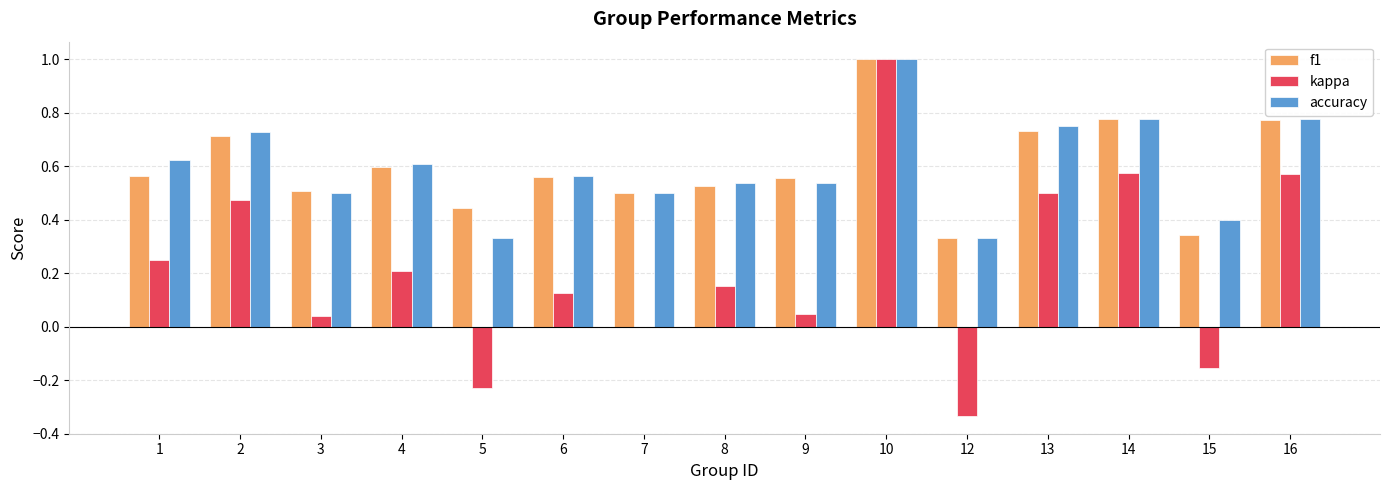

Which series has the widest spread of values?

kappa